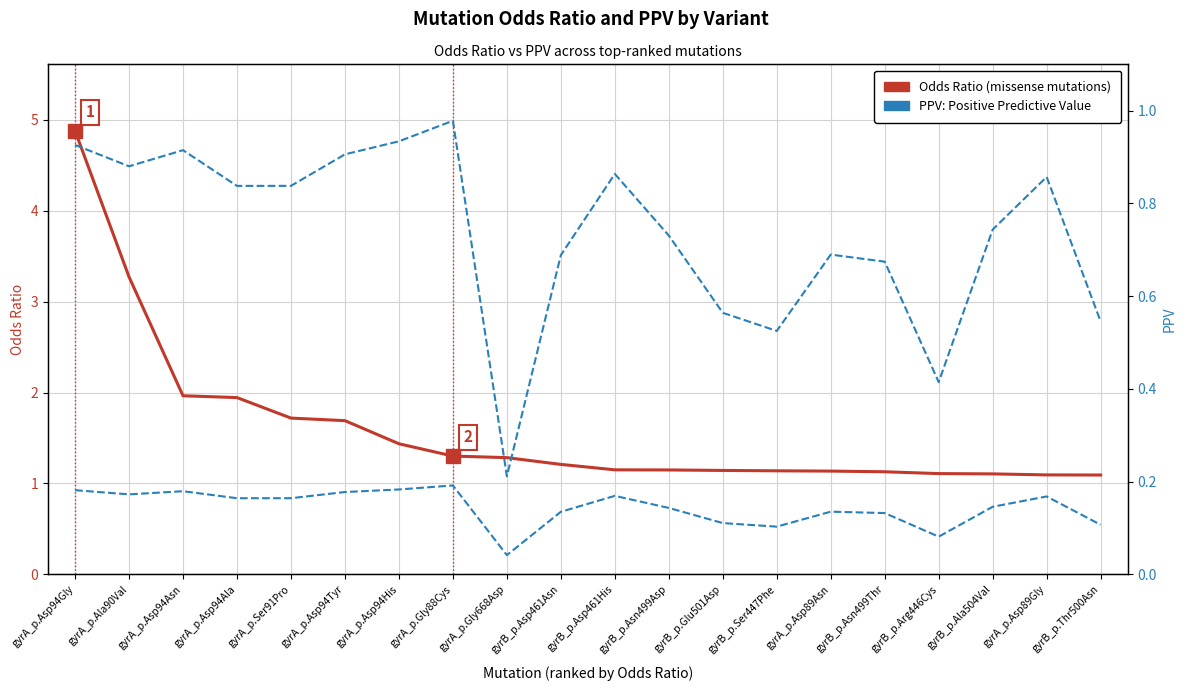

Reading right to left, transcribe all the data shown in this chart.

Odds Ratio: 1.1	1.1	1.1	1.1	1.1	1.1	1.1	1.1	1.1	1.2	1.2	1.3	1.3	1.4	1.7	1.7	1.9	2.0	3.3	4.9
PPV (Positive Predictive Value): 0.5	0.9	0.7	0.4	0.7	0.7	0.5	0.6	0.7	0.9	0.7	0.2	1.0	0.9	0.9	0.8	0.8	0.9	0.9	0.9